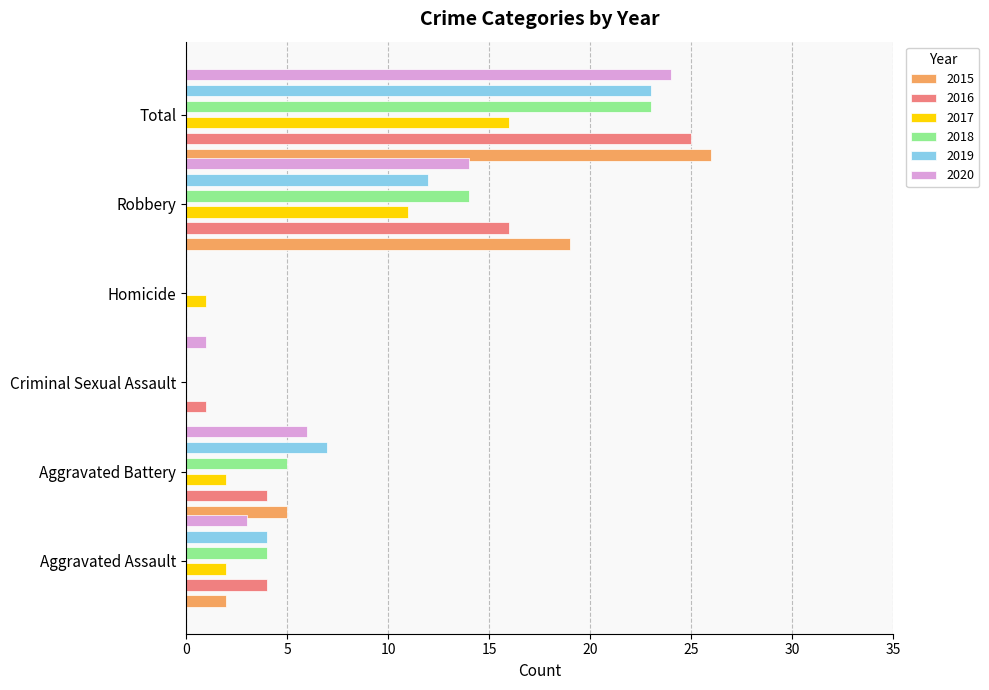

Which series has the largest total across all categories?

2015